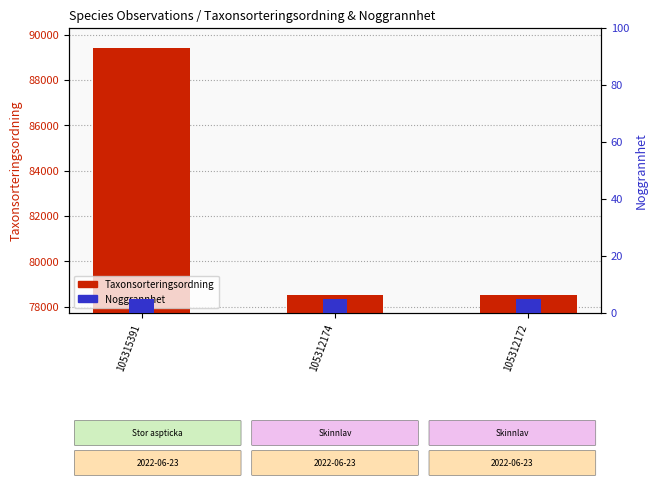

Reading left to right, list all the values displayed in this chart.

Taxonsorteringsordning: 105315391=89403	105312174=78503	105312172=78503
Noggrannhet: 105315391=5	105312174=5	105312172=5